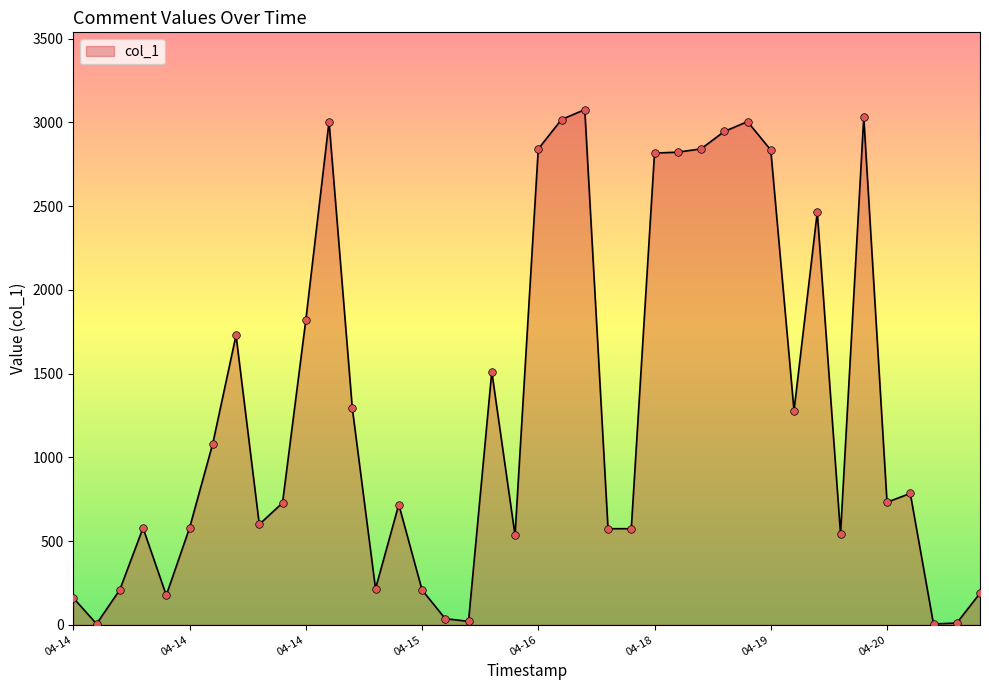

What is the difference between the maximum and minimum values?

3072.0